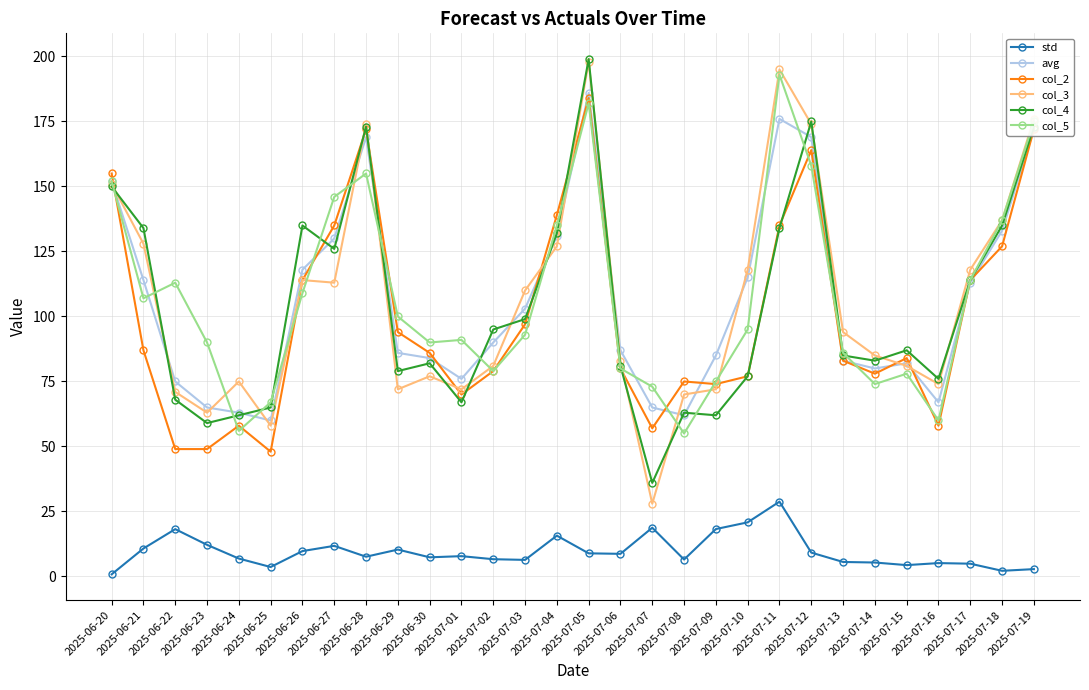

At which label is avg closest to 123?

2025-06-26